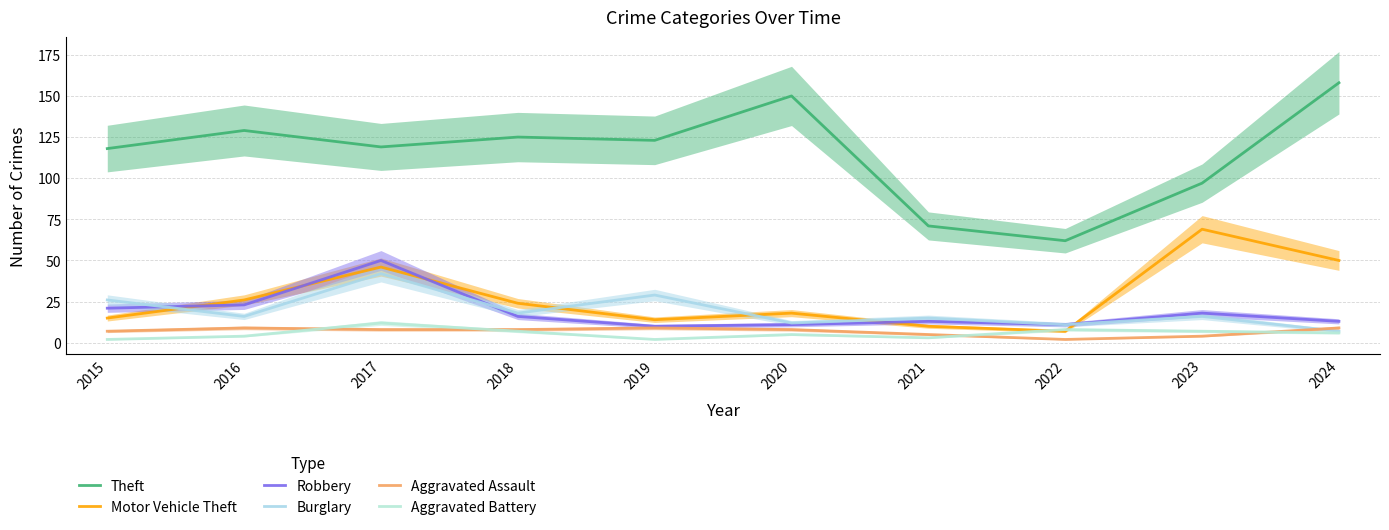

The value of Aggravated Assault at 2018 is 3. True or false?

False